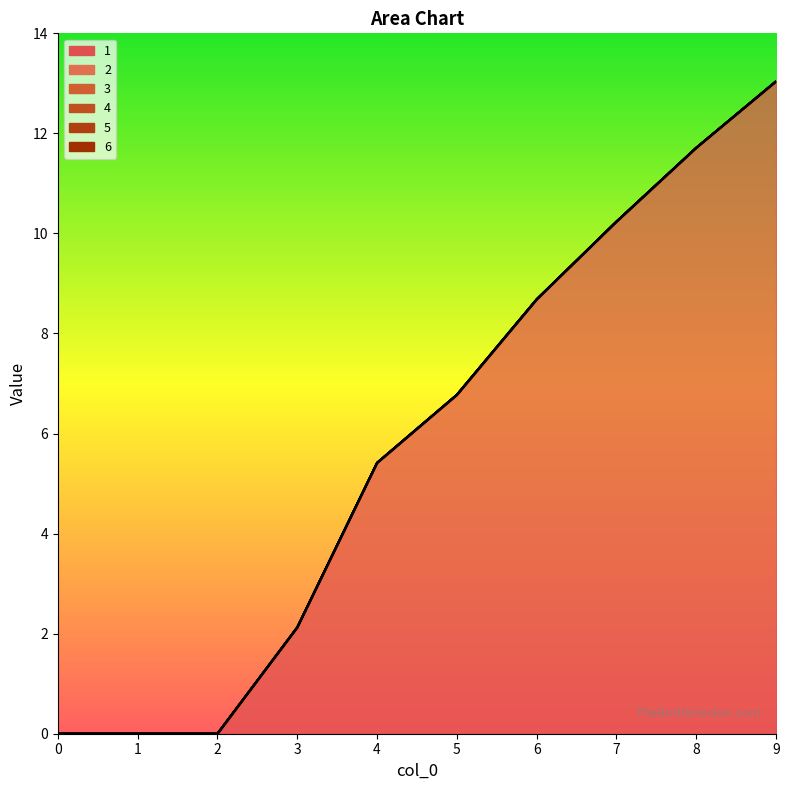

Reading right to left, what are all the values shown in this chart?

1: 9=13.0	8=11.7	7=10.2	6=8.7	5=6.8	4=5.4	3=2.1	2=0.0	1=0.0	0=0.0
2: 9=0.0	8=0.0	7=0.0	6=0.0	5=0.0	4=0.0	3=0.0	2=0.0	1=0.0	0=0.0
3: 9=0.0	8=0.0	7=0.0	6=0.0	5=0.0	4=0.0	3=0.0	2=0.0	1=0.0	0=0.0
4: 9=0.0	8=0.0	7=0.0	6=0.0	5=0.0	4=0.0	3=0.0	2=0.0	1=0.0	0=0.0
5: 9=0.0	8=0.0	7=0.0	6=0.0	5=0.0	4=0.0	3=0.0	2=0.0	1=0.0	0=0.0
6: 9=0.0	8=0.0	7=0.0	6=0.0	5=0.0	4=0.0	3=0.0	2=0.0	1=0.0	0=0.0